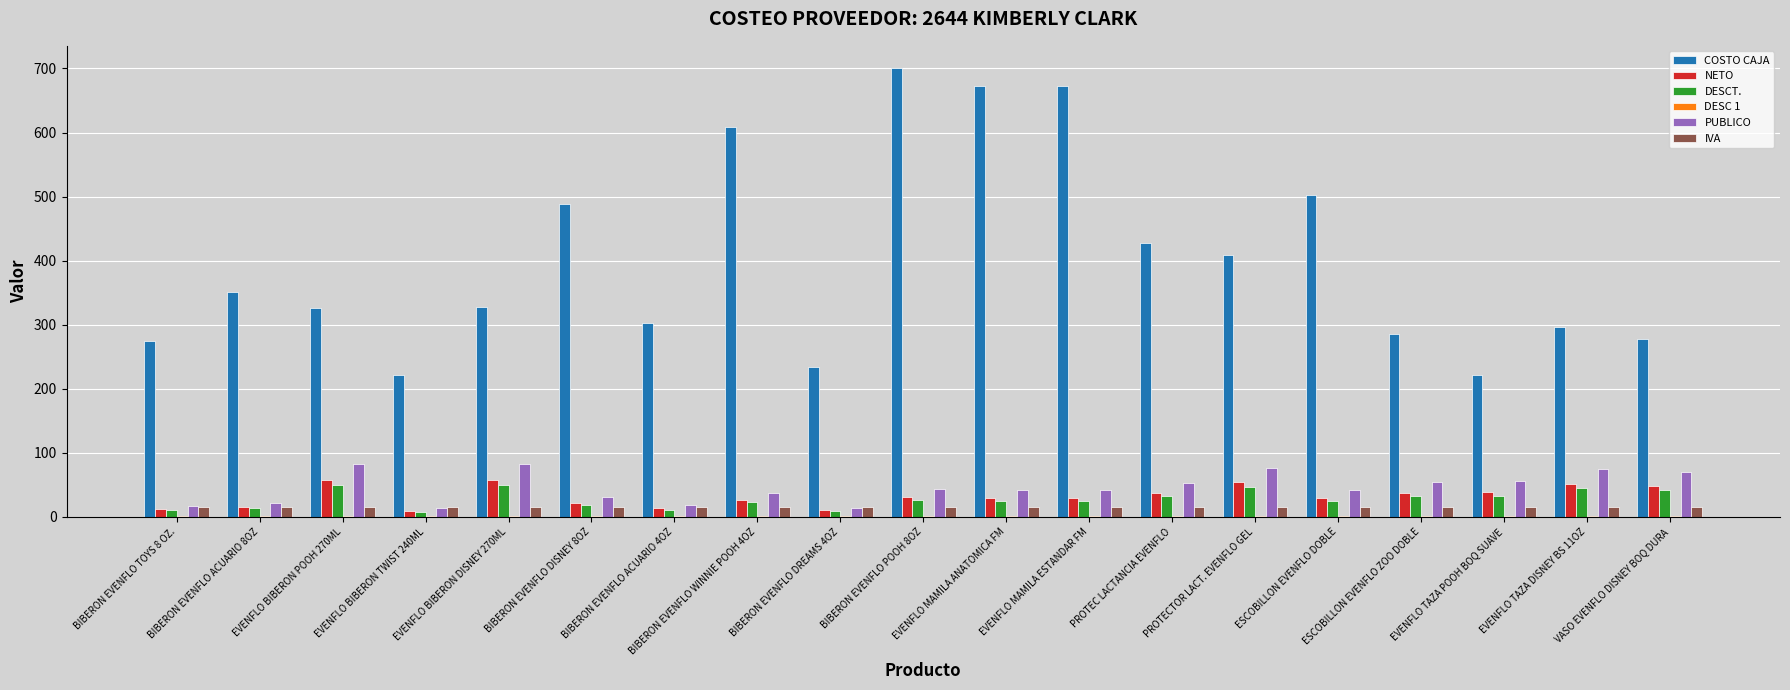

Which series has the largest total across all categories?

COSTO CAJA